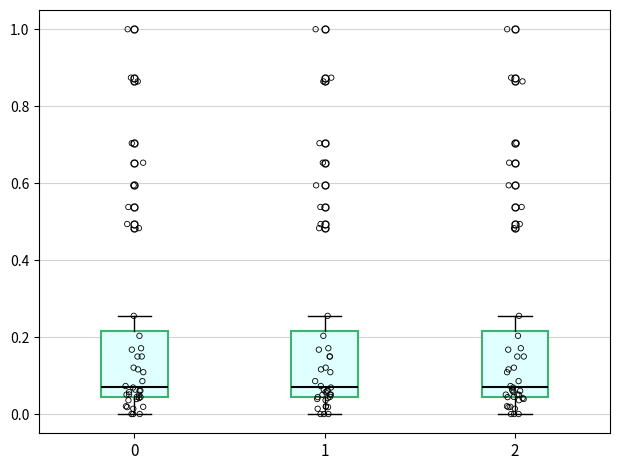

Where is the upper edge of the box at x = 0 on the y-axis? The values are not printed on the chart, so give them approximately, as read against the axis.

0.22